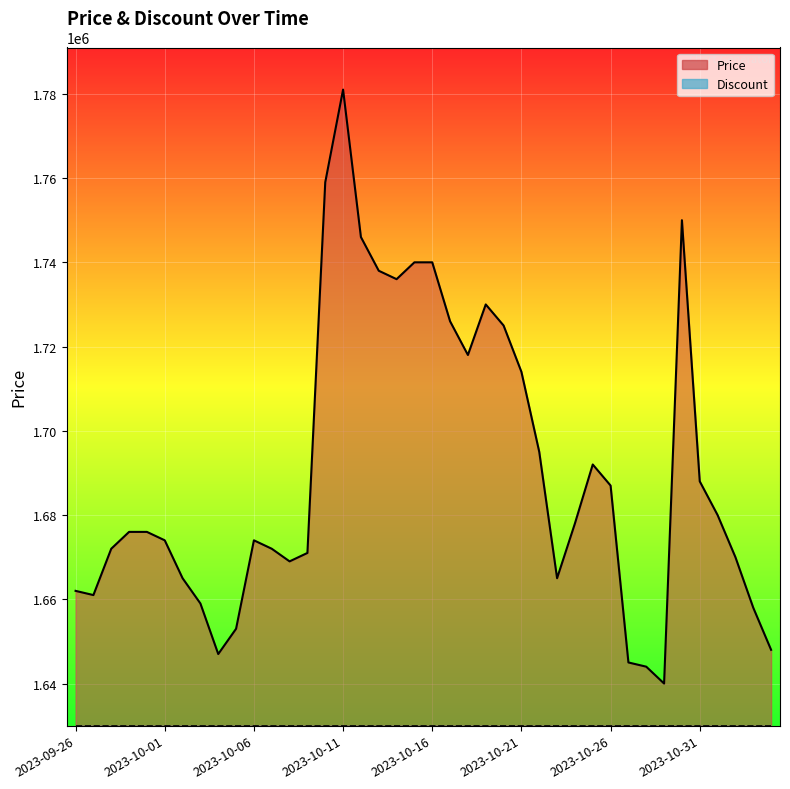

What is the value of the 12th point from the left?

1672000